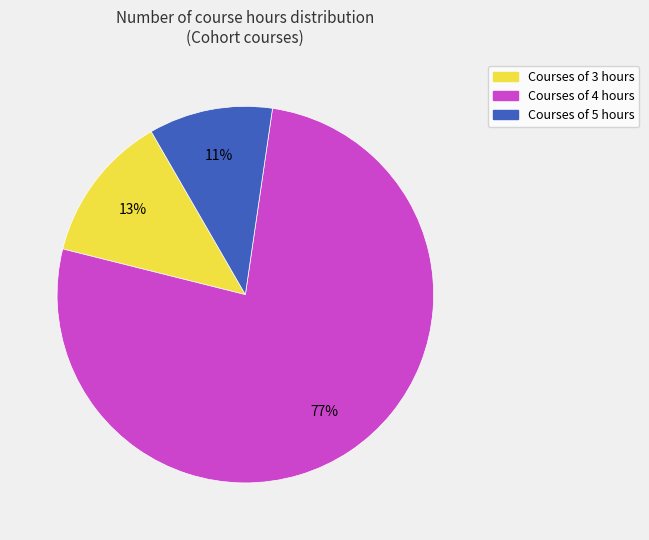

Is there any slice that represents more than half of the pie?

Yes